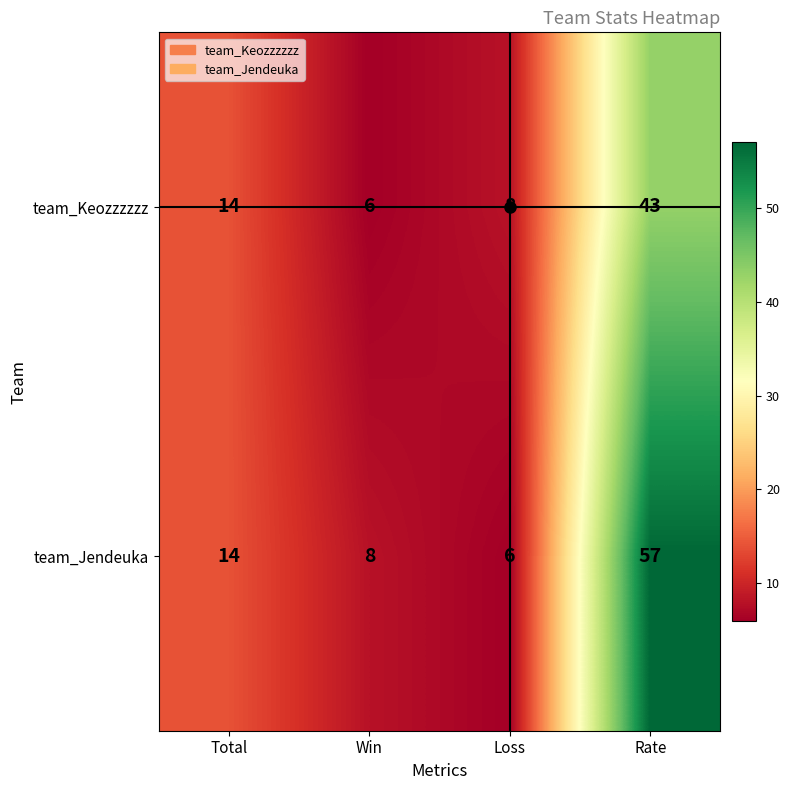

Which category has the highest value across all series?

Rate